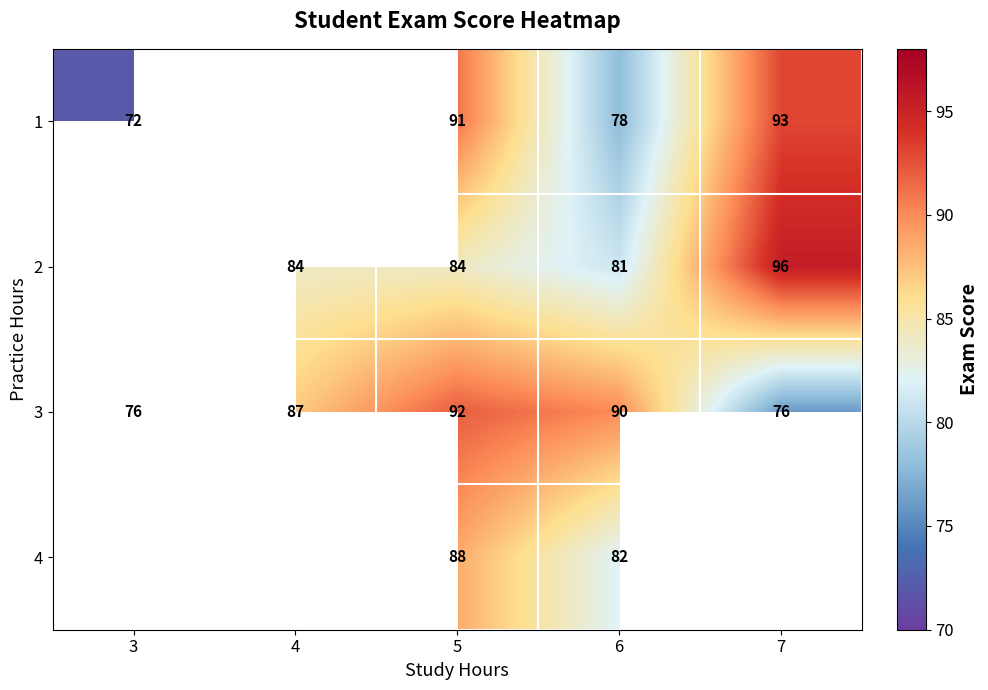

Is it true that 2 equals 84 at 4?

True